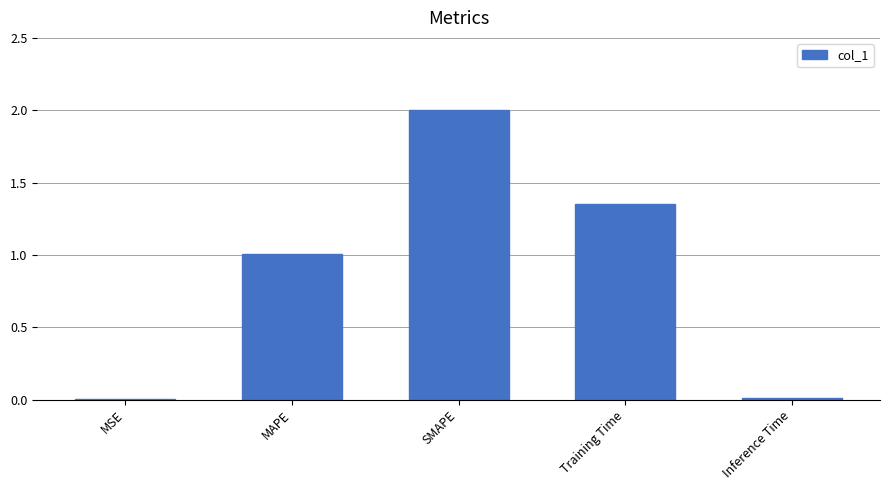

What is the greatest value displayed?

2.0